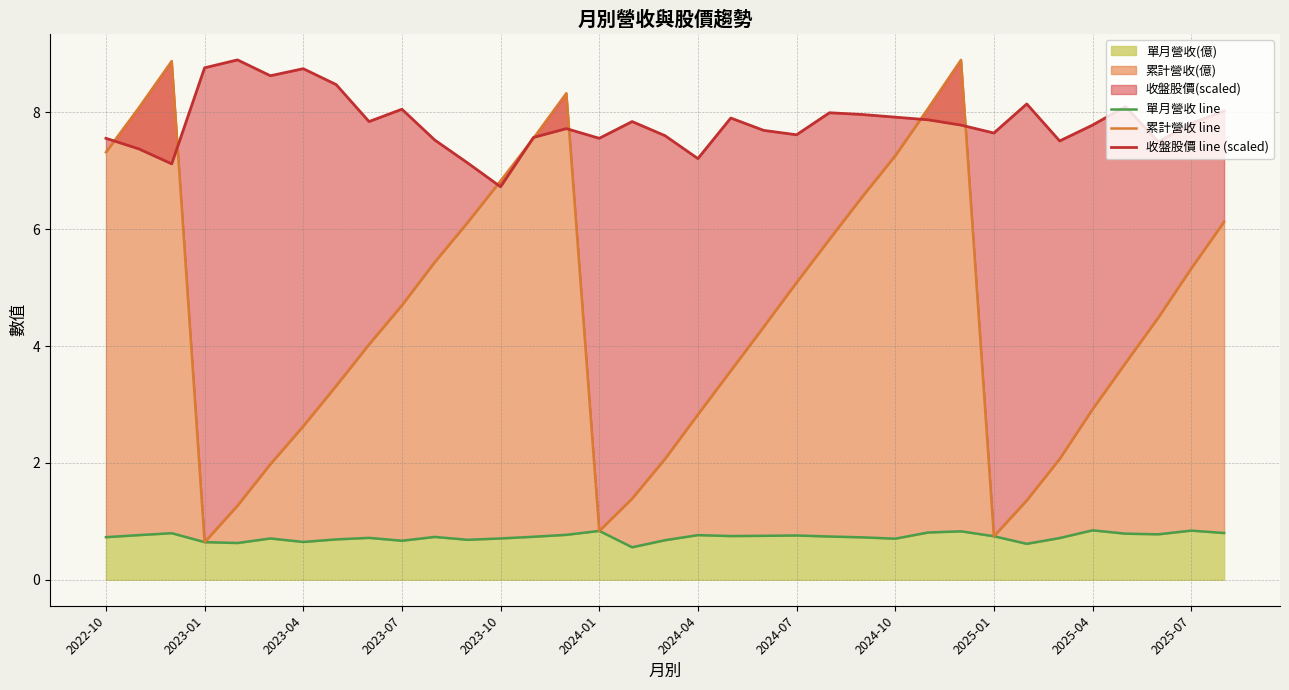

The 單月營收(億) series shows 0.7 at 2025-01. True or false?

True